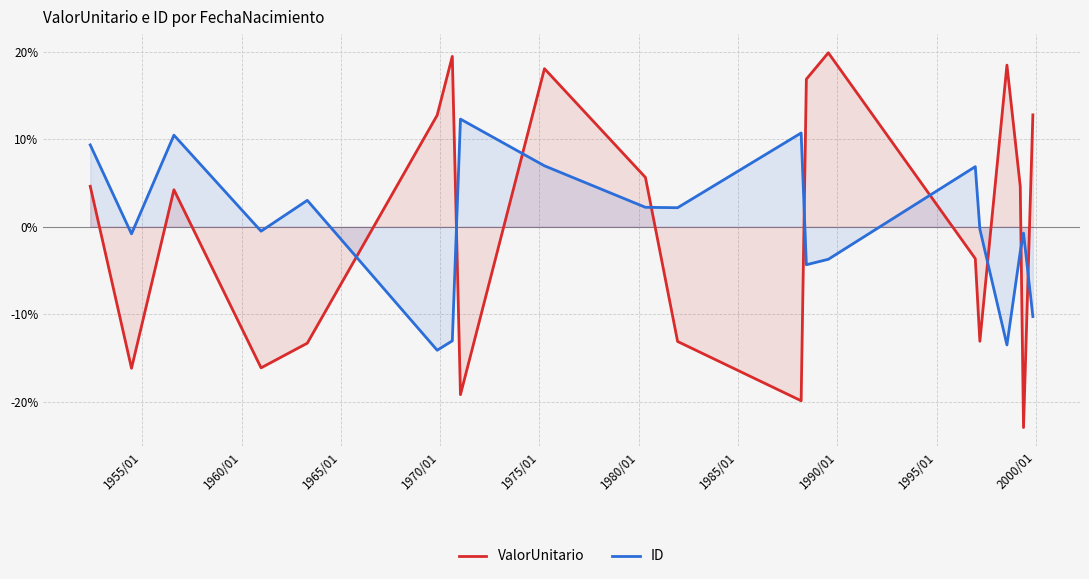

How many lines are shown in the chart?

2